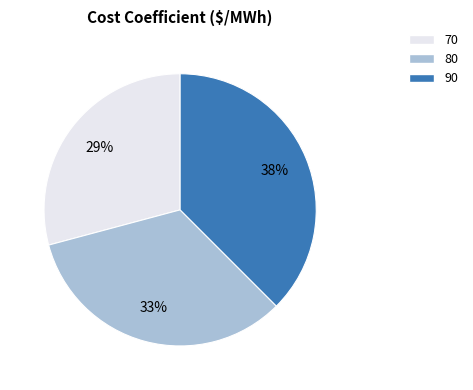

Is there any slice that represents more than half of the pie?

No